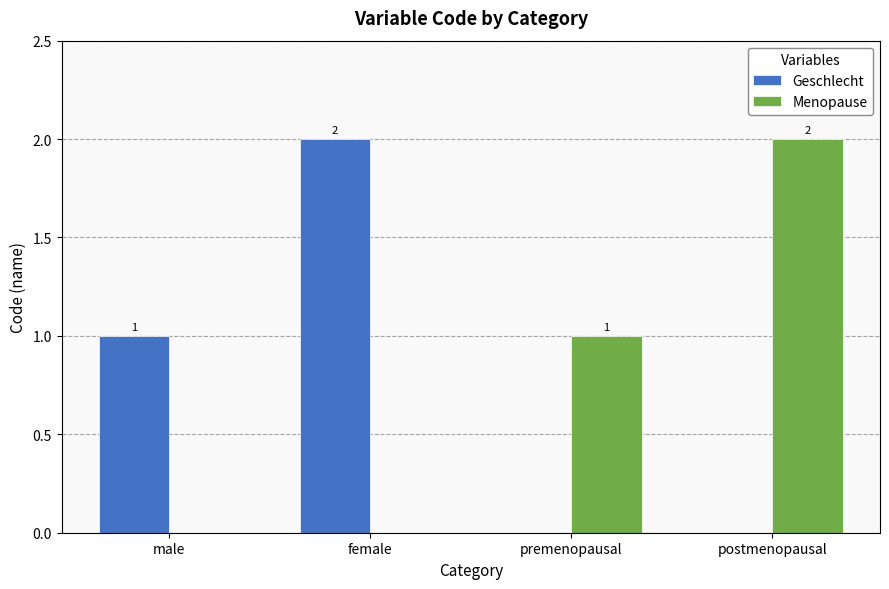

What is the difference between the Menopause values at male and premenopausal?

1